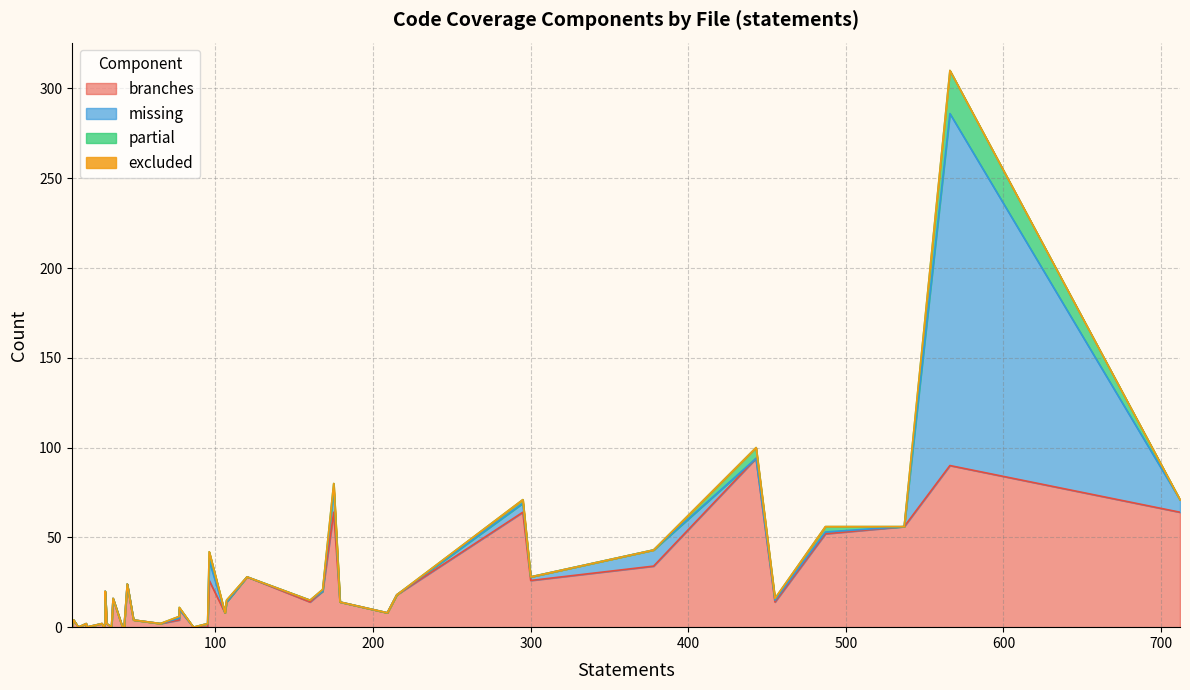

Reading right to left, list all the values displayed in this chart.

branches: 39=16	38=4	37=14	36=52	35=18	34=64	33=64	32=2	31=2	30=14	29=0	28=34	27=14	26=24	25=20	24=0	23=8	22=28	21=4	20=0	19=0	18=14	17=4	16=0	15=0	14=2	13=94	12=20	11=64	10=0	9=0	8=56	7=10	6=2	5=26	4=26	3=8	2=0	1=90	0=2
missing: 39=0	38=1	37=0	36=1	35=0	34=7	33=13	32=0	31=0	30=1	29=0	28=9	27=0	26=0	25=0	24=0	23=0	22=0	21=0	20=0	19=0	18=1	17=0	16=0	15=0	14=0	13=0	12=0	11=5	10=0	9=0	8=0	7=0	6=0	5=2	4=11	3=0	2=2	1=196	0=0
partial: 39=0	38=1	37=0	36=3	35=0	34=0	33=3	32=0	31=0	30=1	29=0	28=0	27=1	26=0	25=1	24=0	23=0	22=0	21=0	20=0	19=0	18=0	17=0	16=0	15=0	14=0	13=6	12=0	11=2	10=0	9=0	8=0	7=1	6=0	5=0	4=5	3=0	2=0	1=24	0=0
excluded: 39=0	38=0	37=0	36=0	35=0	34=0	33=0	32=0	31=0	30=0	29=0	28=0	27=0	26=0	25=0	24=0	23=0	22=0	21=0	20=0	19=0	18=0	17=0	16=0	15=0	14=0	13=0	12=0	11=0	10=0	9=0	8=0	7=0	6=0	5=0	4=0	3=0	2=0	1=0	0=0